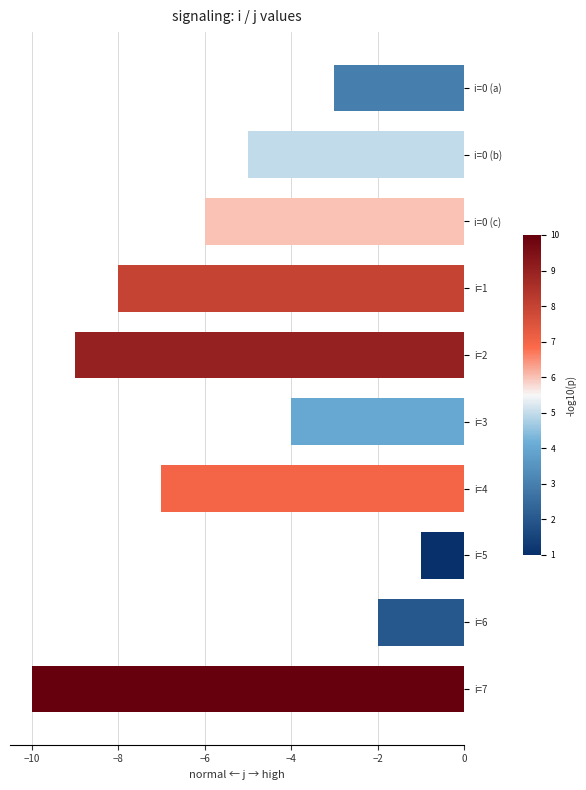

Rank the categories by value from highest to lowest.

i=5, i=6, i=0 (a), i=3, i=0 (b), i=0 (c), i=4, i=1, i=2, i=7